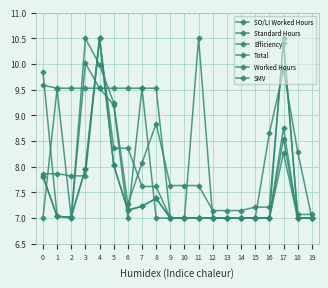

How many data points in SMV are above 9?

10